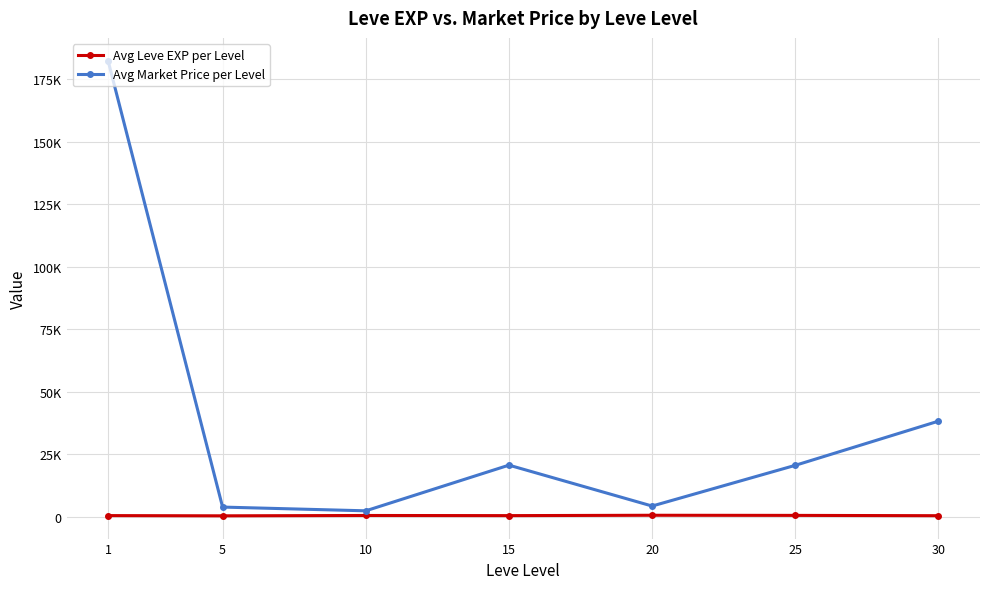

What are all the series names shown in the legend?

Avg Leve EXP per Level, Avg Market Price per Level